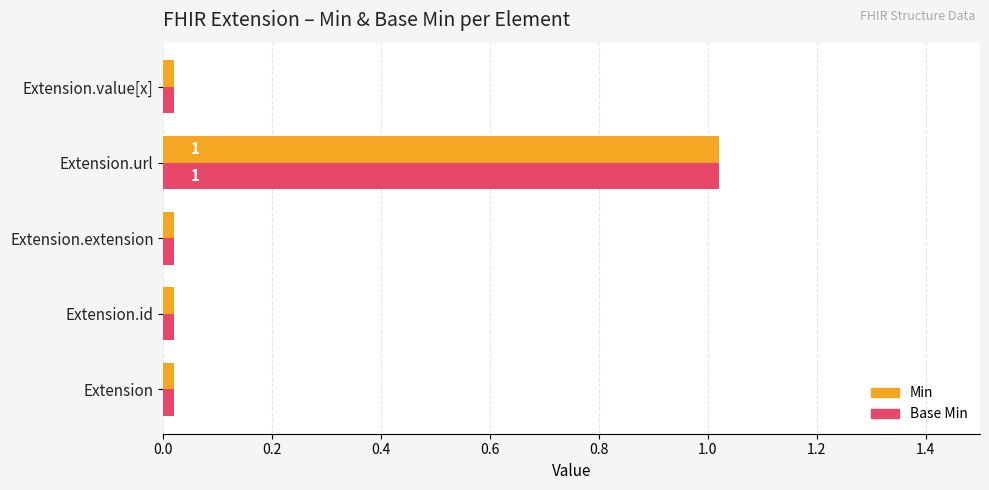

Which category has the highest value in the Min series?

Extension.url